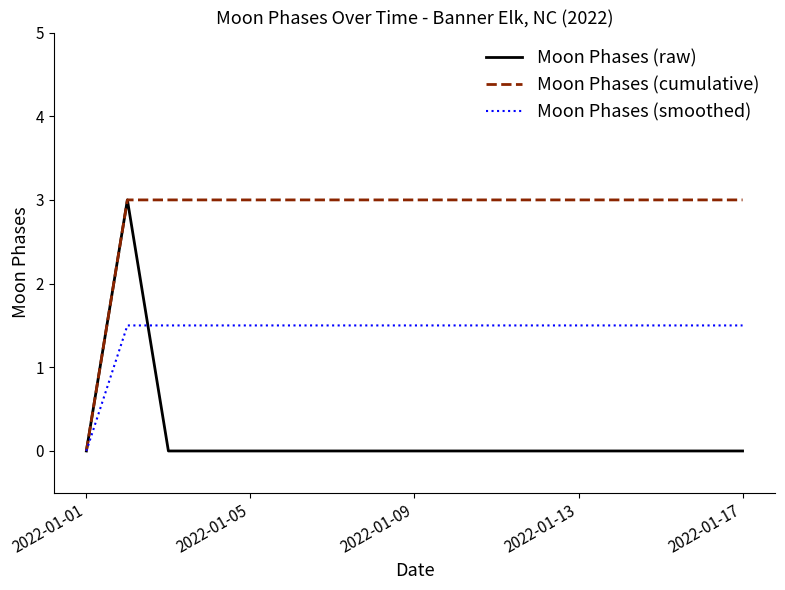

Which series has the largest total across all categories?

Moon Phases (cumulative)